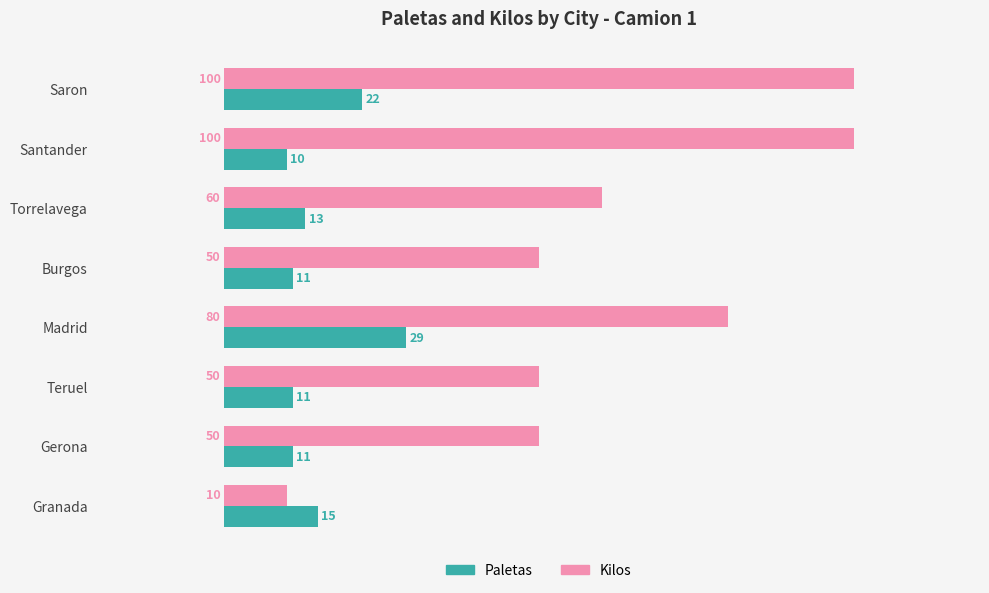

What is the difference between the second highest and second lowest values in the Paletas series?

11